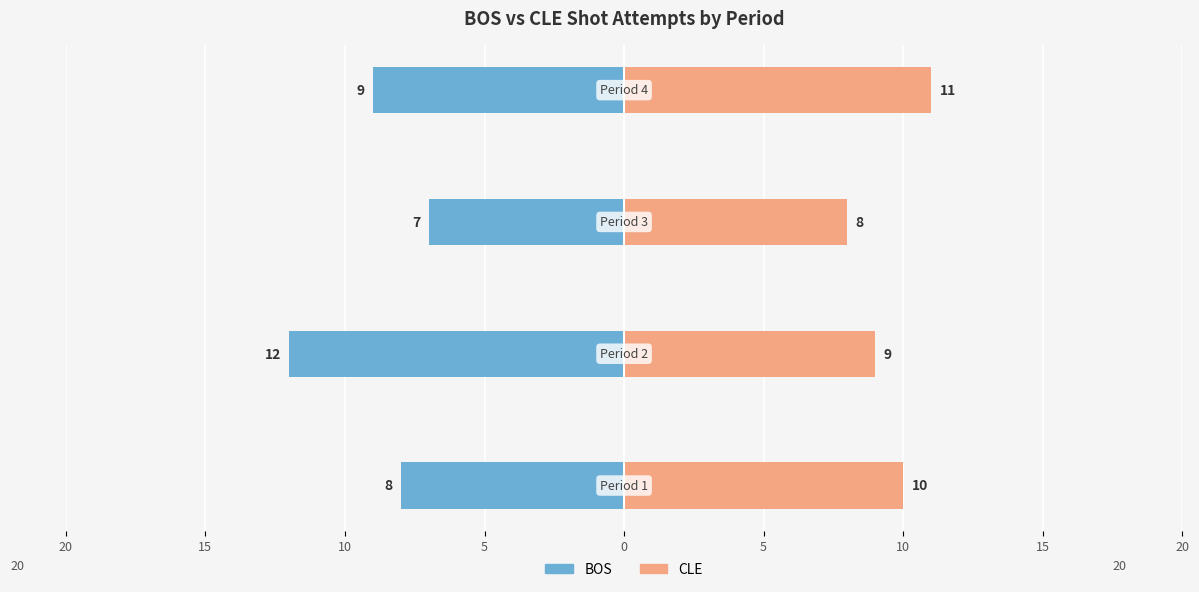

Is it true that BOS equals -3 at 20?

False